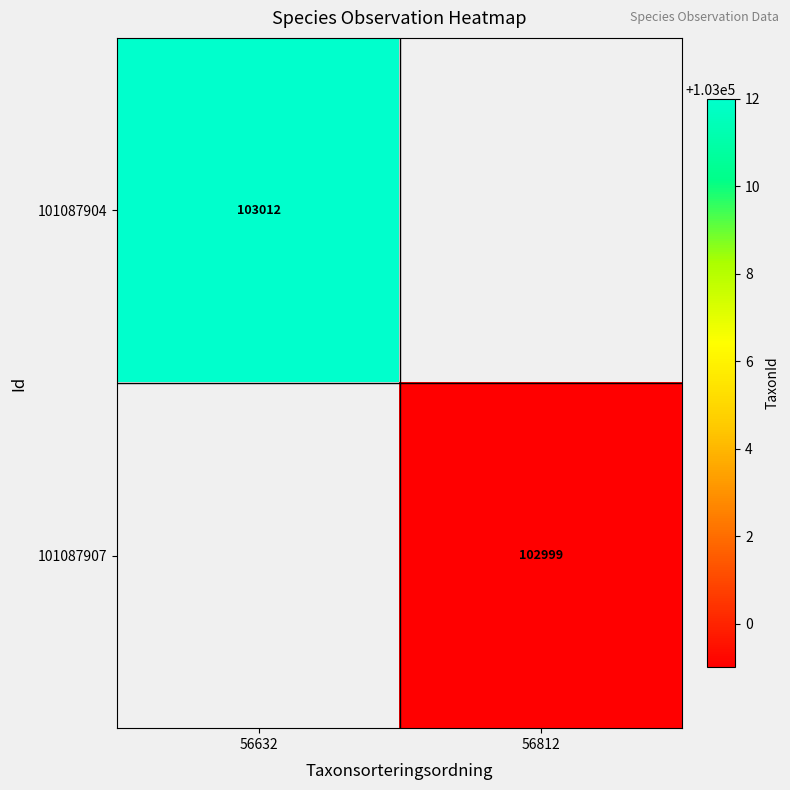

The 101087904 series shows 64272 at 56632. True or false?

False